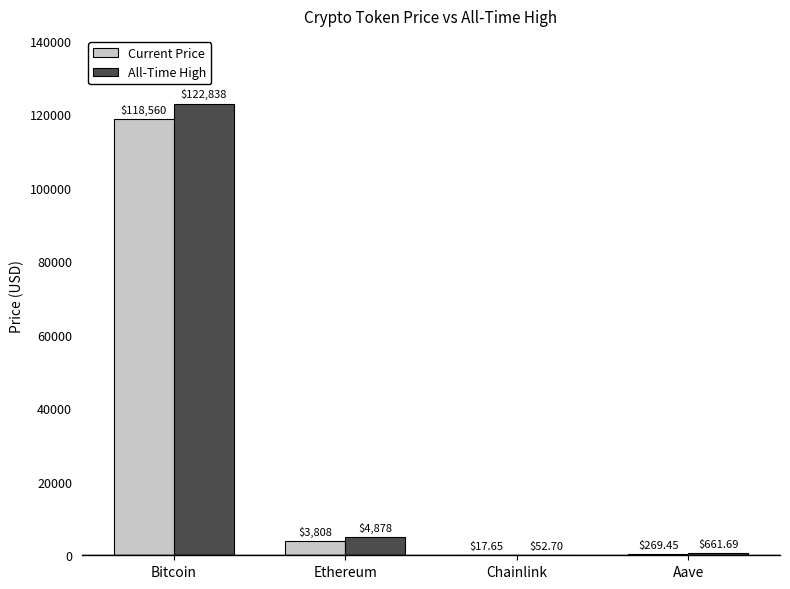

Which label corresponds to the largest value in the chart?

Bitcoin